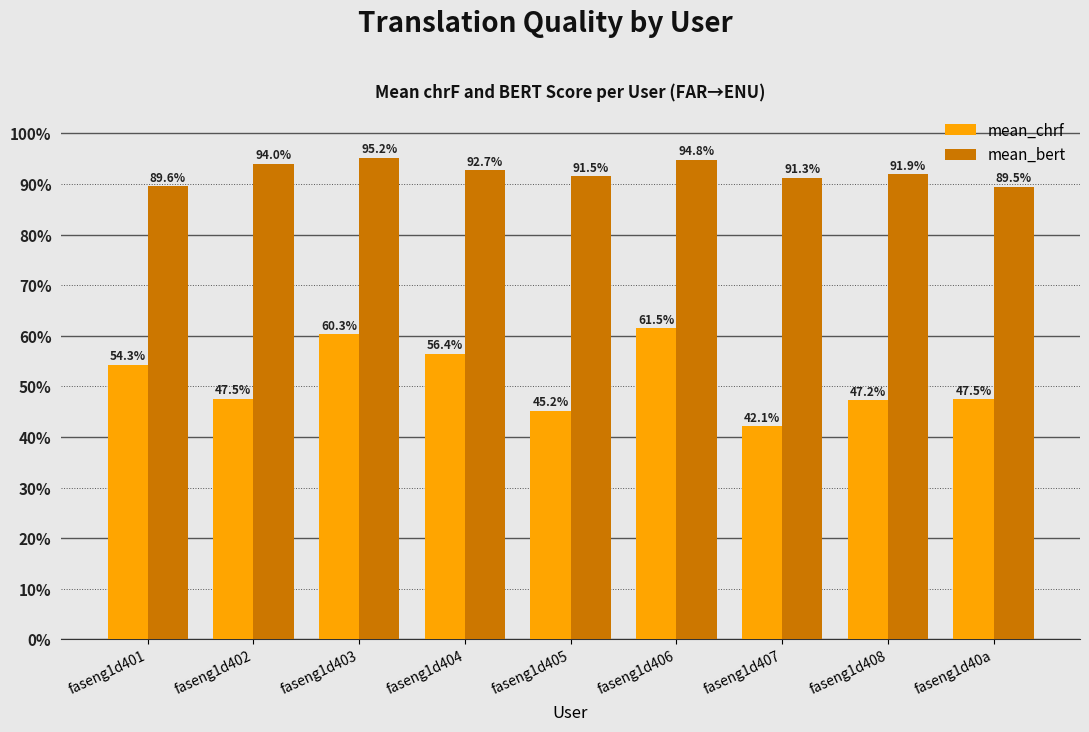

True or false: mean_chrf has a value of 0.5 at faseng1d402.

True